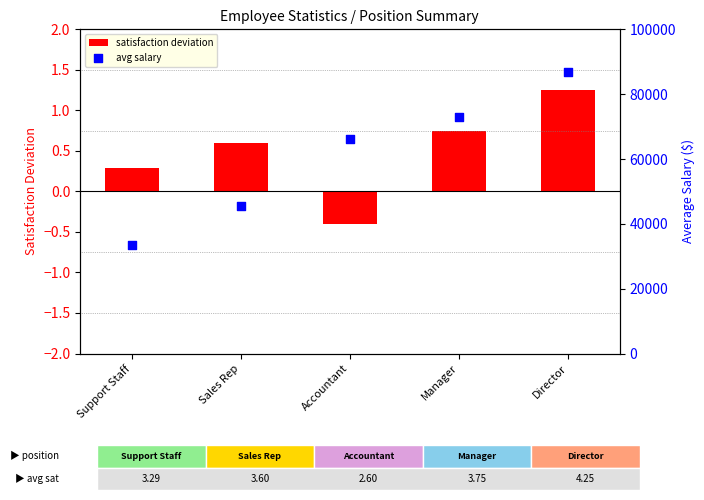

Which series has the largest total across all categories?

avg salary